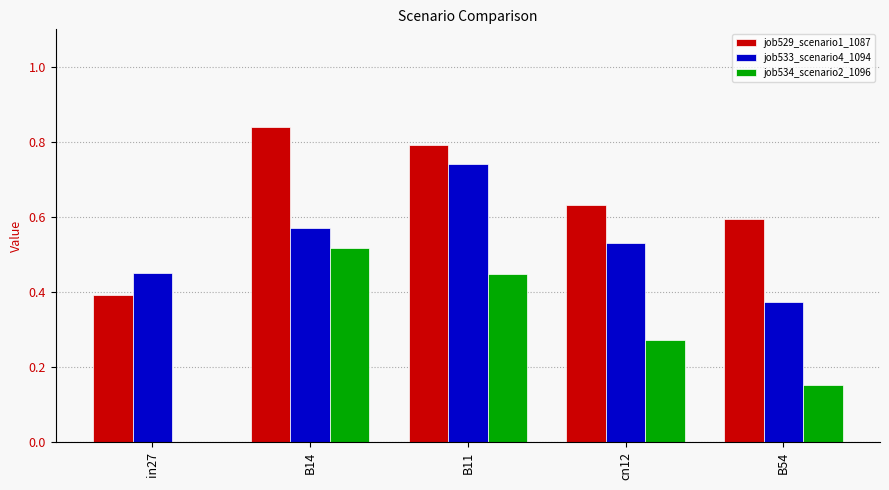

Which series has the largest total across all categories?

job529_scenario1_1087